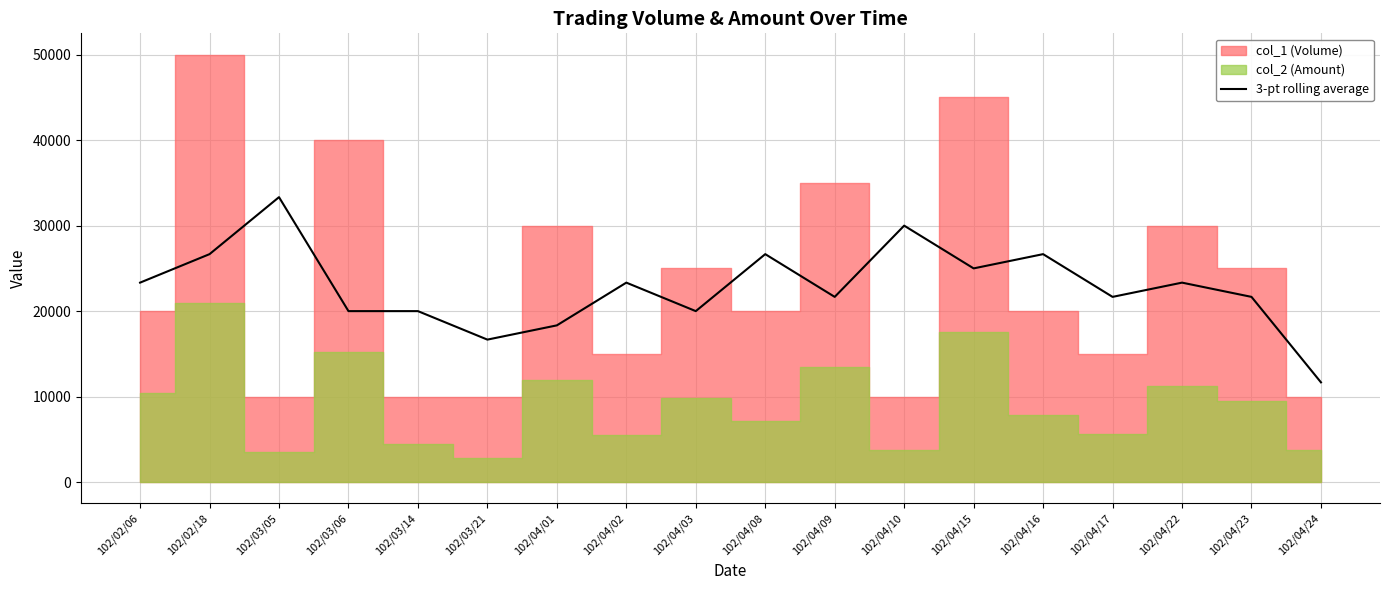

Between 102/03/14 and 102/04/09, which is larger?

102/04/09